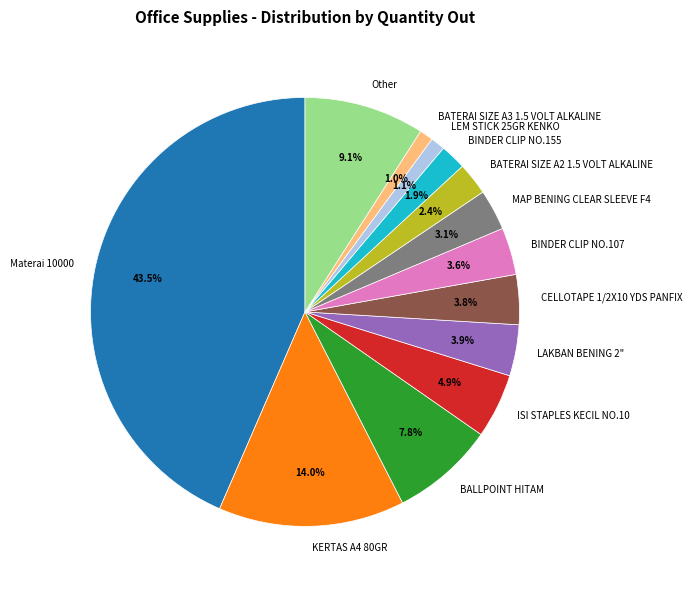

How many slices are in this pie chart?

13